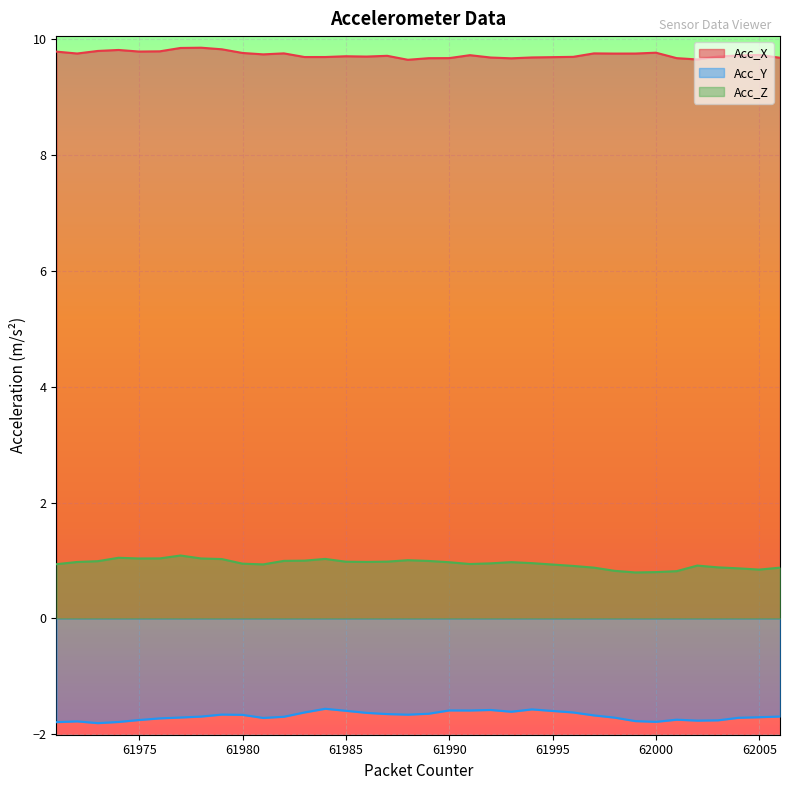

Count the number of data series in this chart.

3